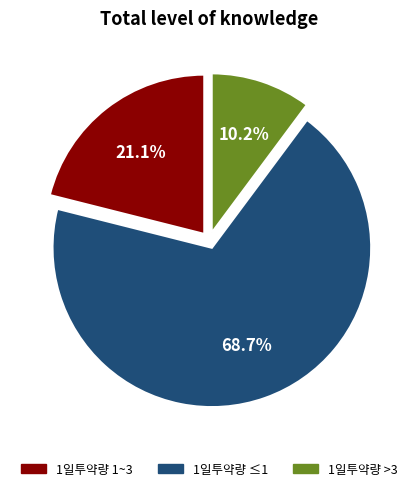

What is the smallest slice in the pie chart?

1일투약량 >3